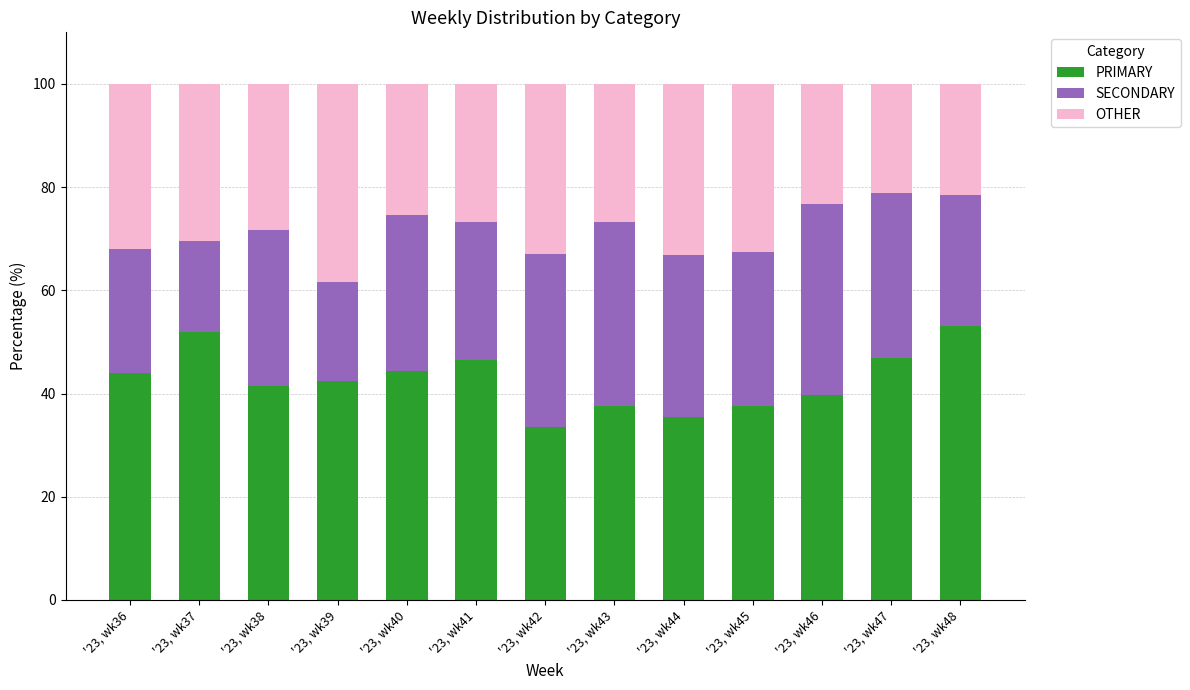

Where does the PRIMARY series first go above 42?

'23, wk36